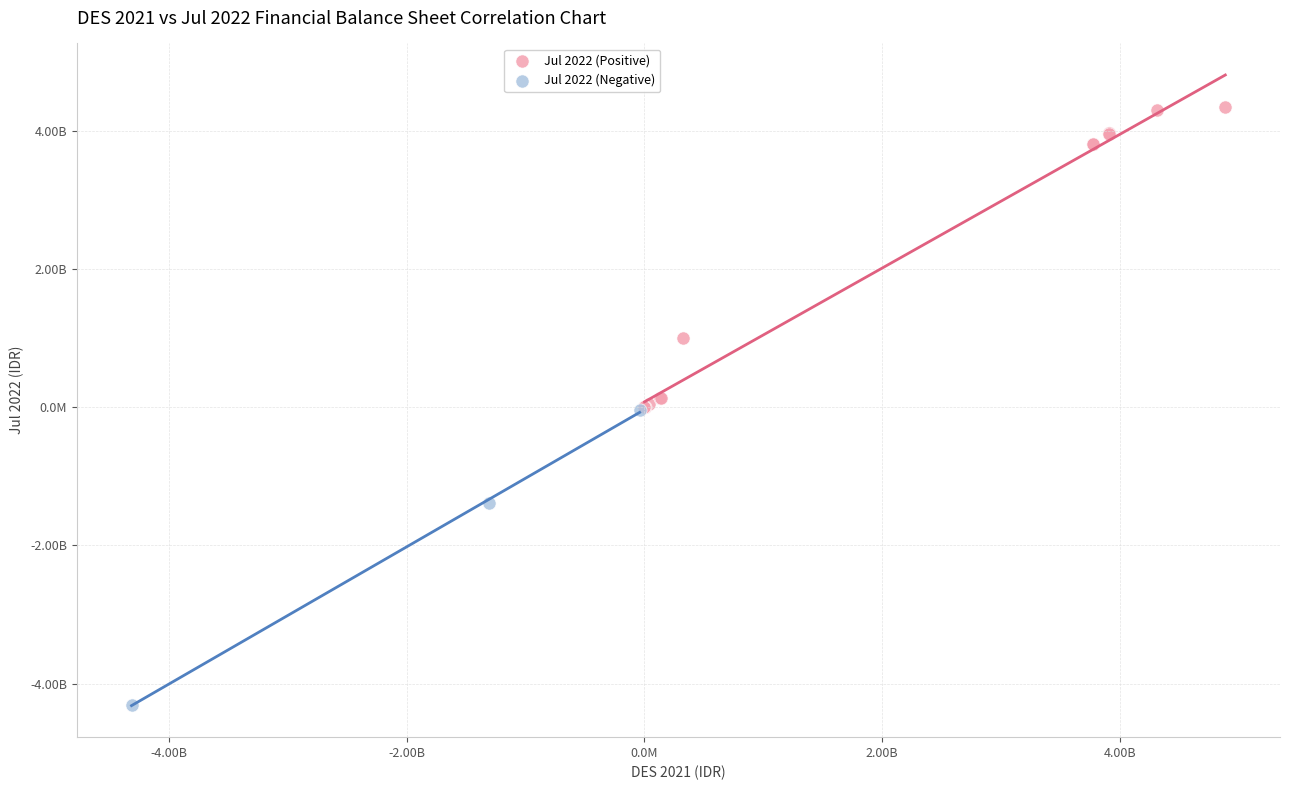

What are all the series names shown in the legend?

Jul 2022 (Positive), Jul 2022 (Negative)